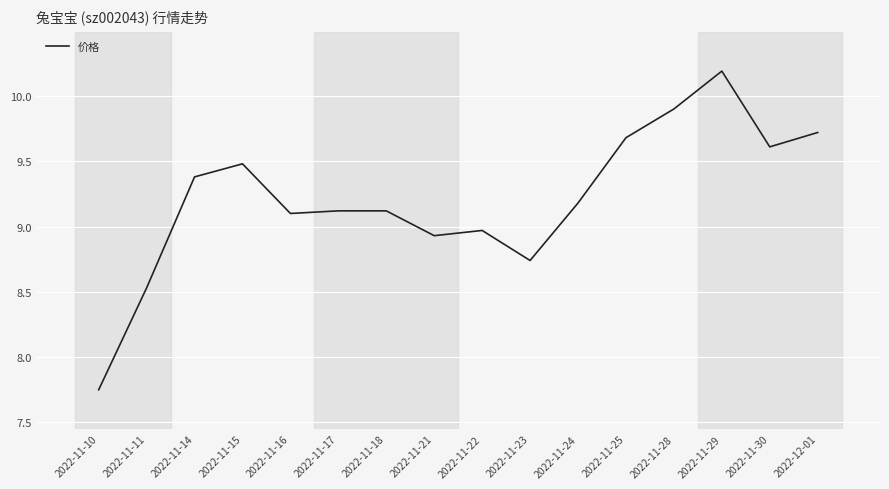

True or false: the data shows 8.9 at 2022-11-21.

True